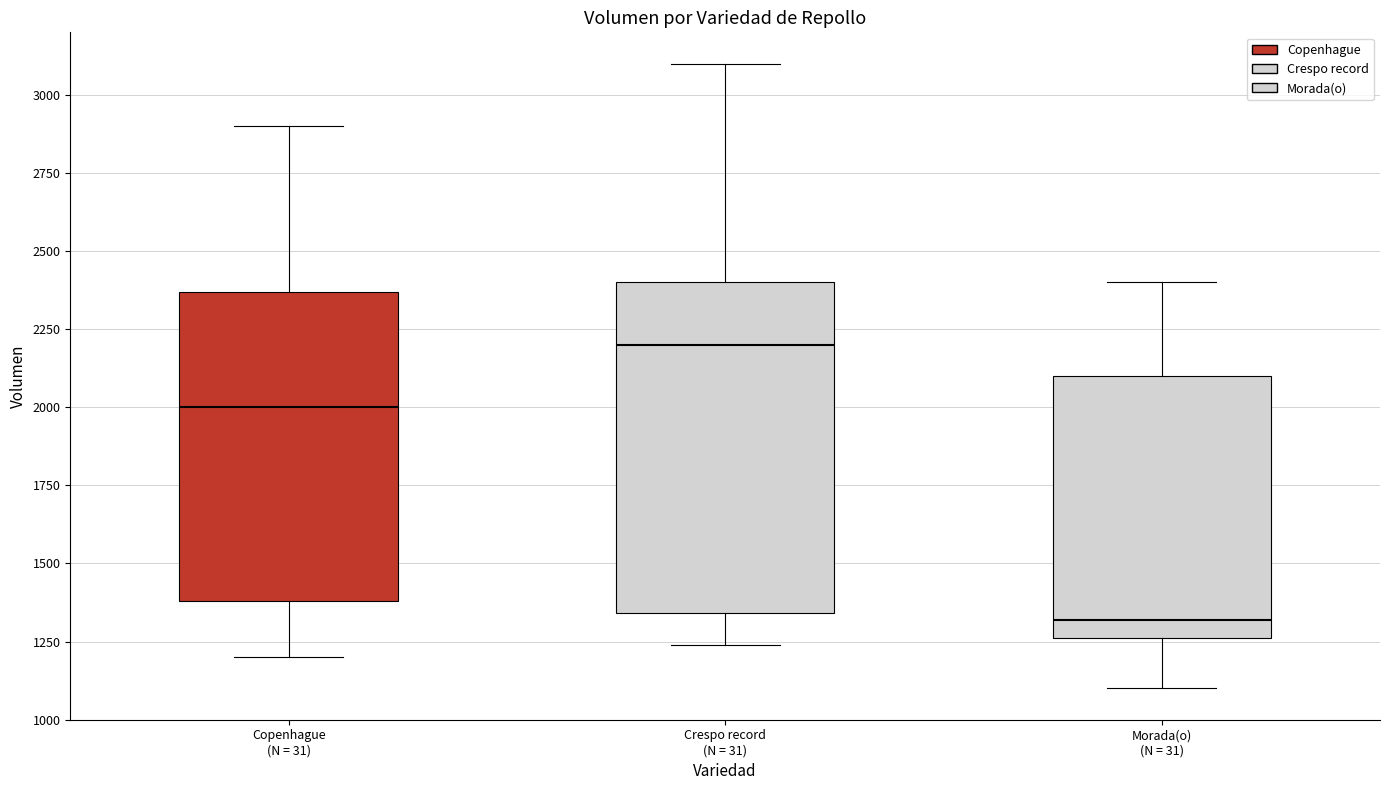

Reading left to right, transcribe this box plot: for each box, give where its median line is, the range the box spans, and where its two whiskers end, as read against the y-axis. The values are not printed on the chart, so give them approximately, as read against the axis.

Copenhague (N = 31): median 2000, box 1400 to 2350, whiskers 1200 to 2900
Crespo record (N = 31): median 2200, box 1350 to 2400, whiskers 1250 to 3100
Morada(o) (N = 31): median 1300, box 1250 to 2100, whiskers 1100 to 2400